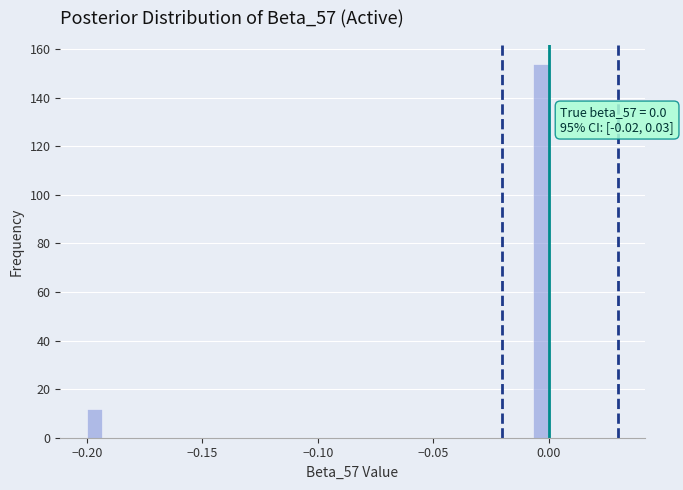

Read against the x-axis, roughly where is the centre of the tallest bar?

-0.005